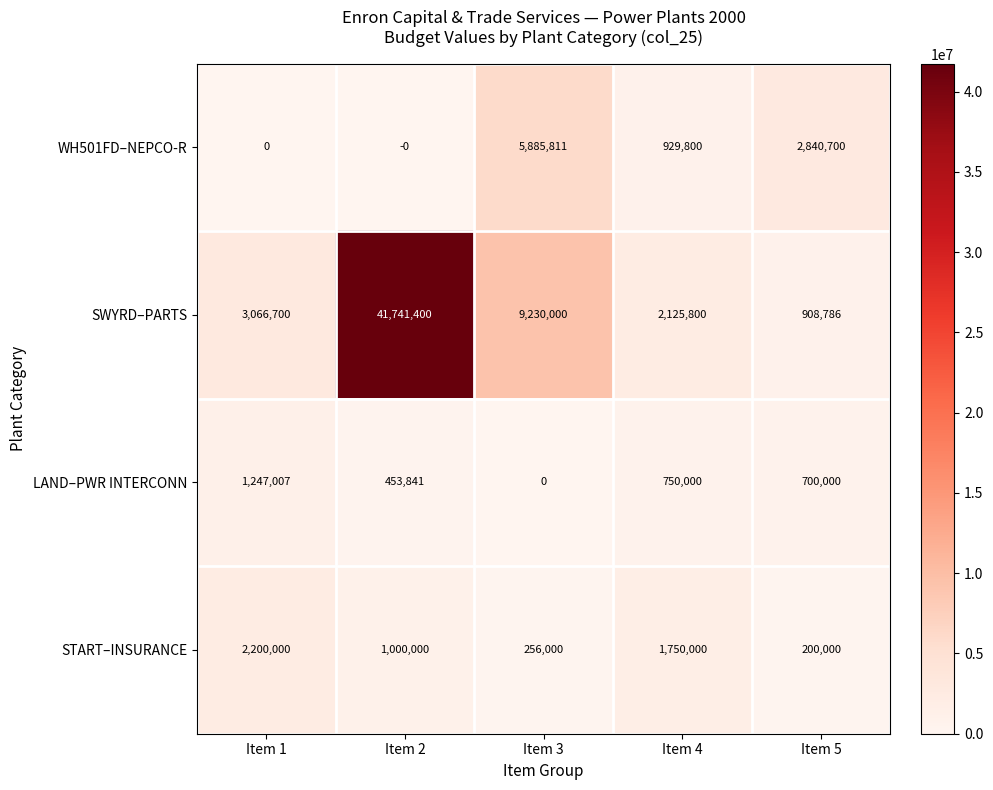

How many data points does each series have?

5